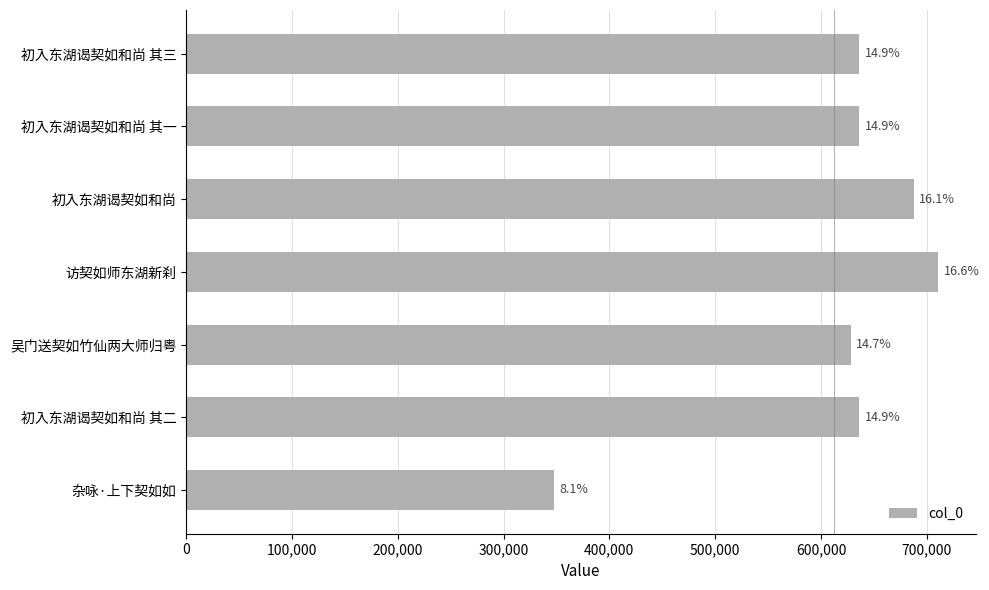

Are the bars horizontal?

Yes